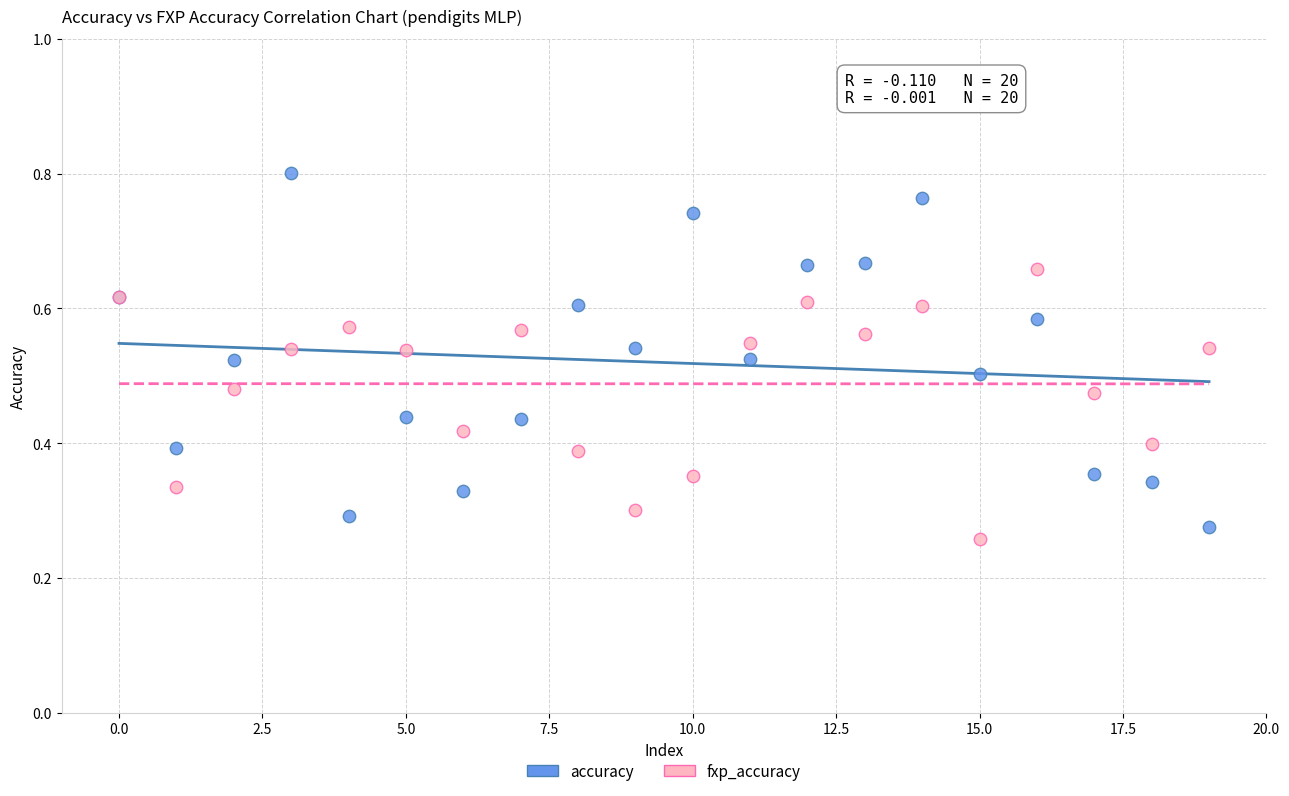

Which series contains the highest Y value?

accuracy